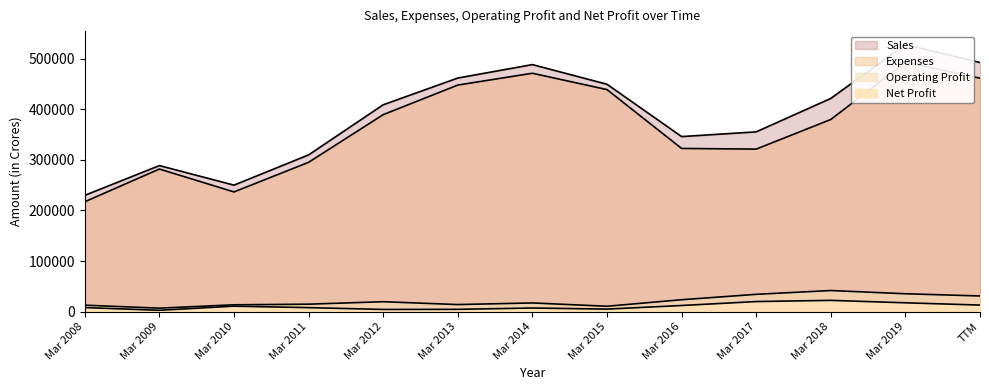

True or false: Expenses and Operating Profit cross at least once.

False